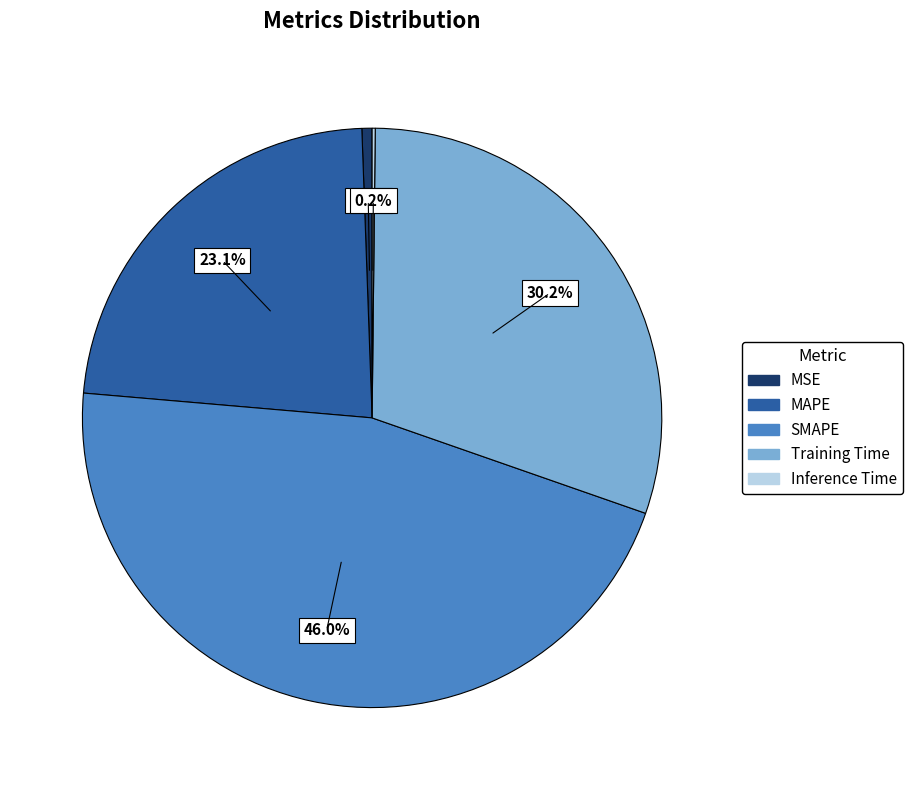

Which slice is the largest?

SMAPE